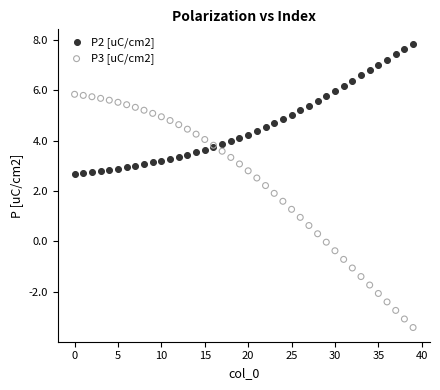

Which series reaches the minimum Y coordinate?

P3 [uC/cm2]